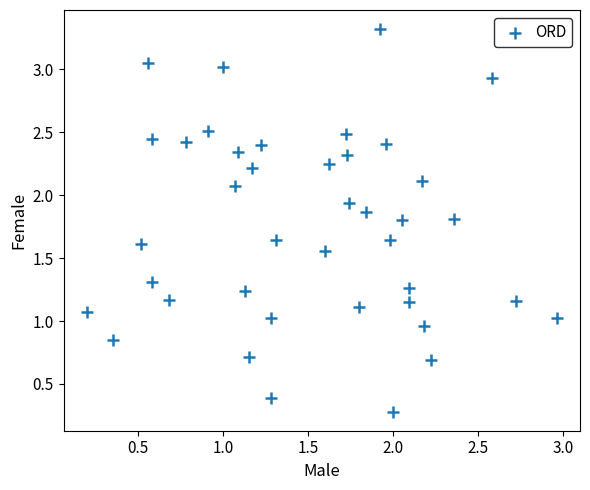

What is the range of X values (max minus min)?

2.8